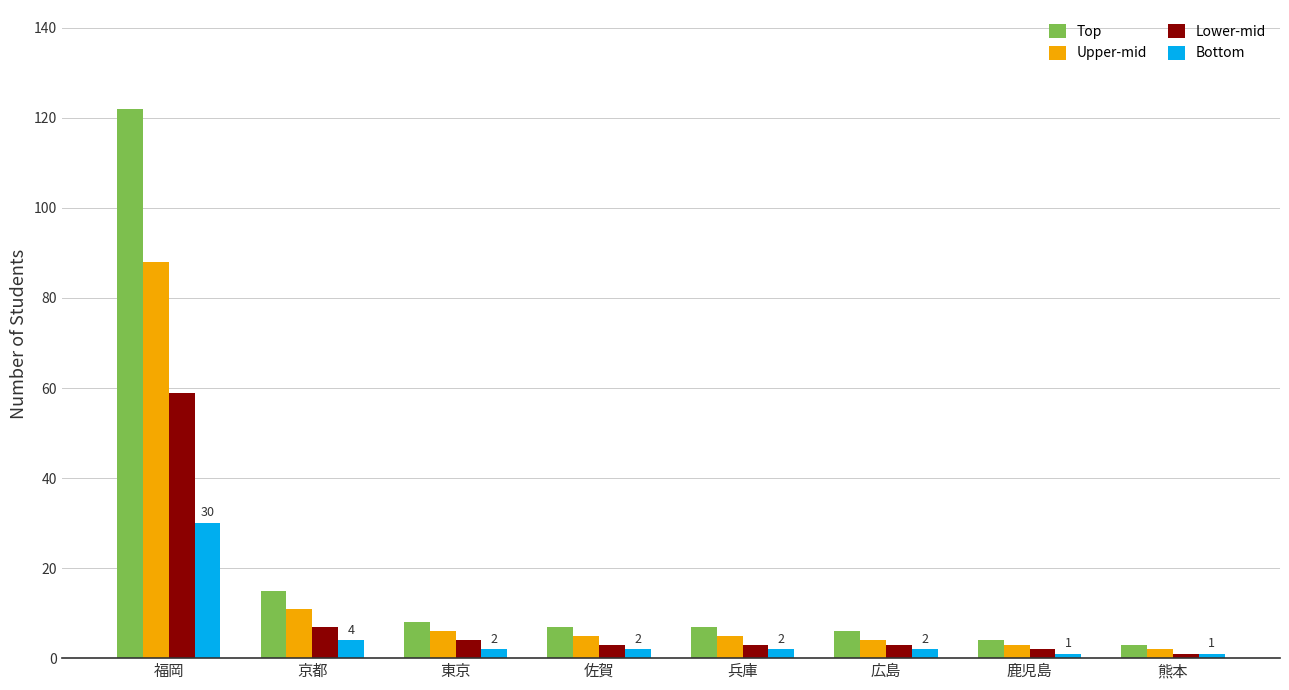

Which series has the widest spread of values?

Top